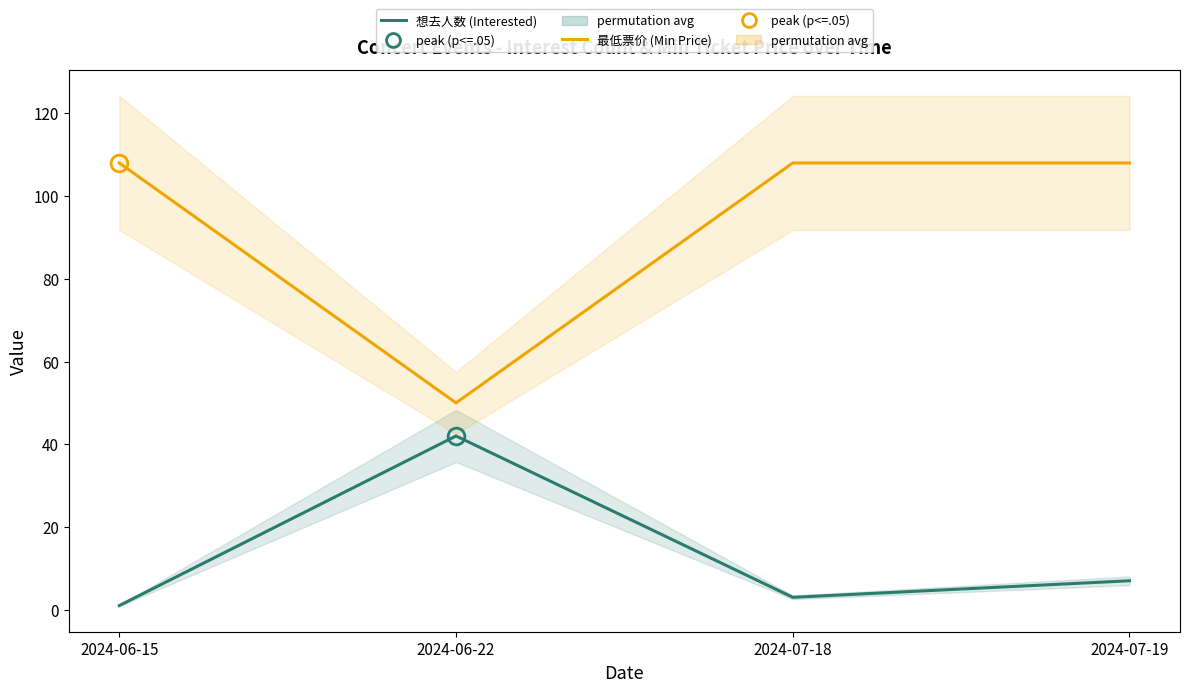

True or false: 最低票价 (Min Price) and 想去人数 (Interested) cross at least once.

False